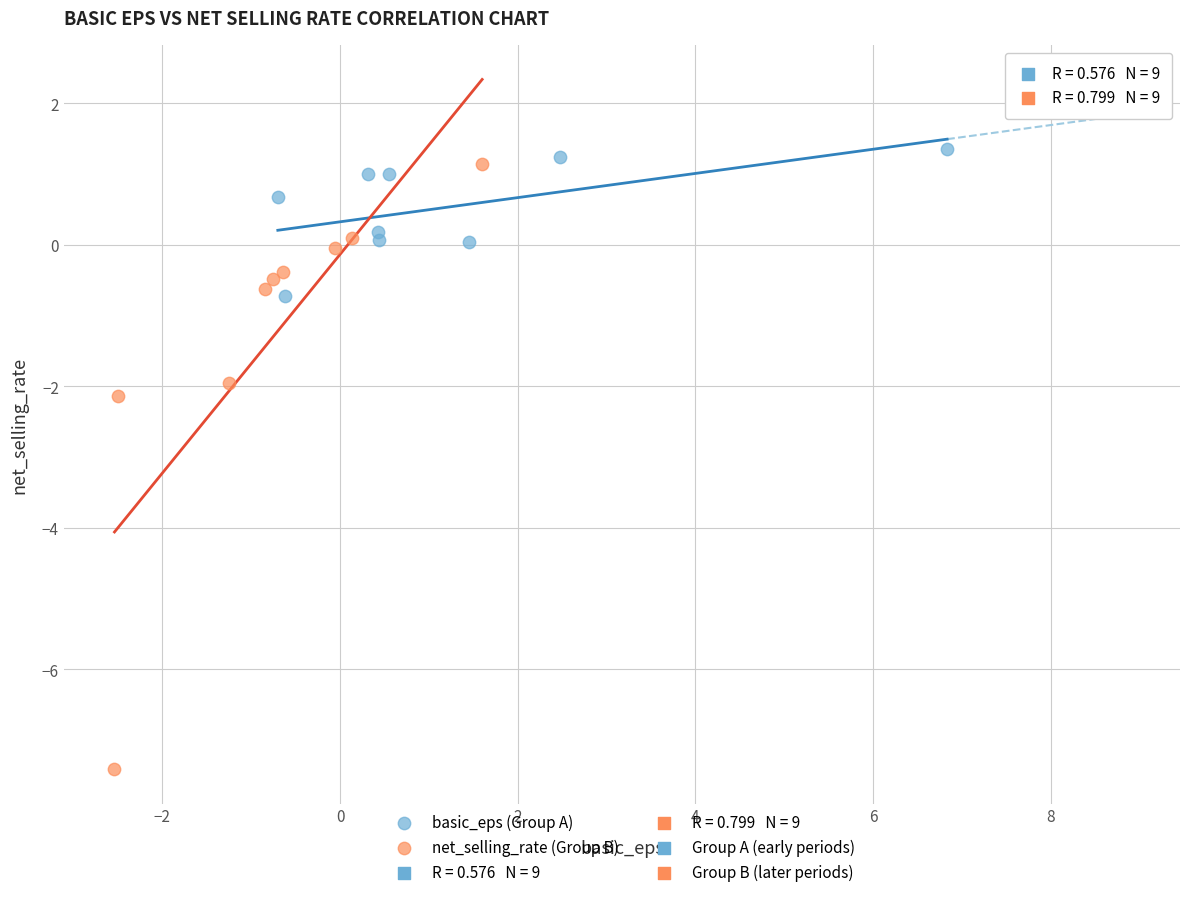

Which series reaches the minimum Y coordinate?

net_selling_rate (Group B)